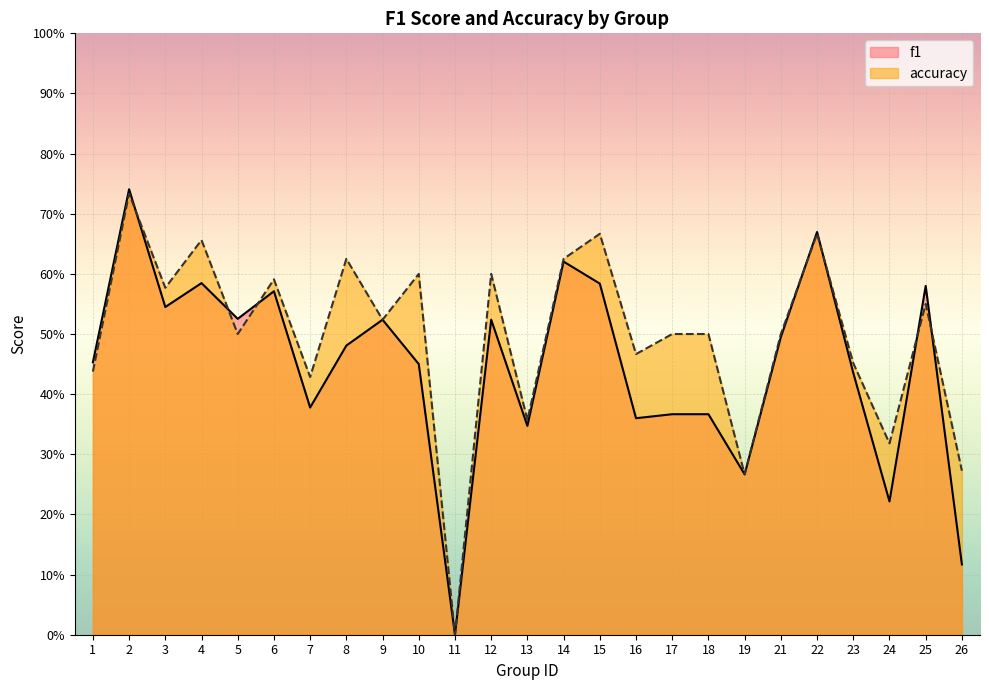

Which category has the lowest value in the accuracy series?

11